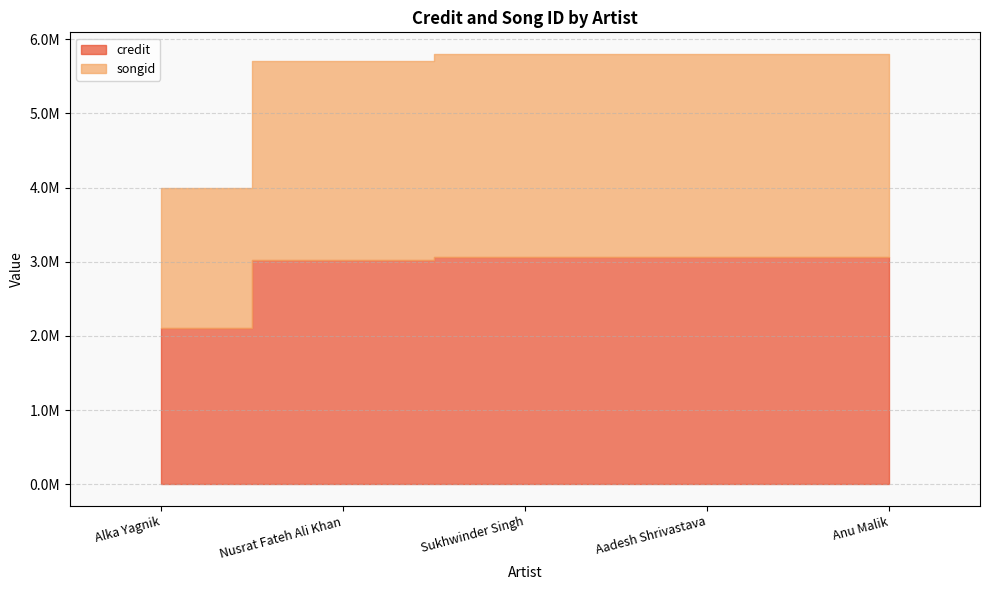

What is the label of the 2nd point from the left?

Nusrat Fateh Ali Khan